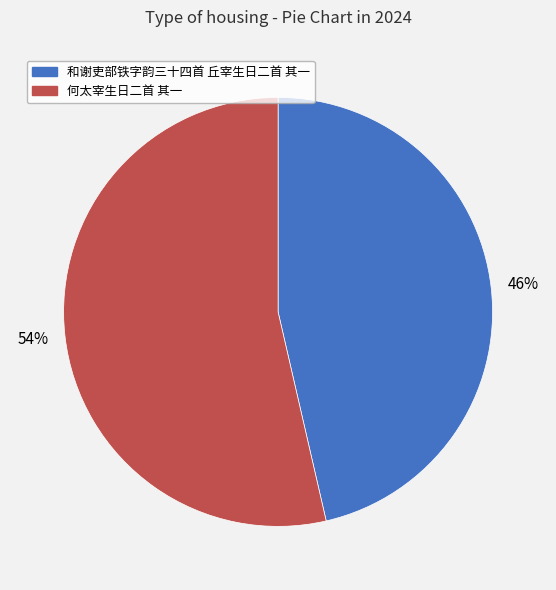

Rank the categories by value from highest to lowest.

何太宰生日二首 其一, 和谢吏部铁字韵三十四首 丘宰生日二首 其一